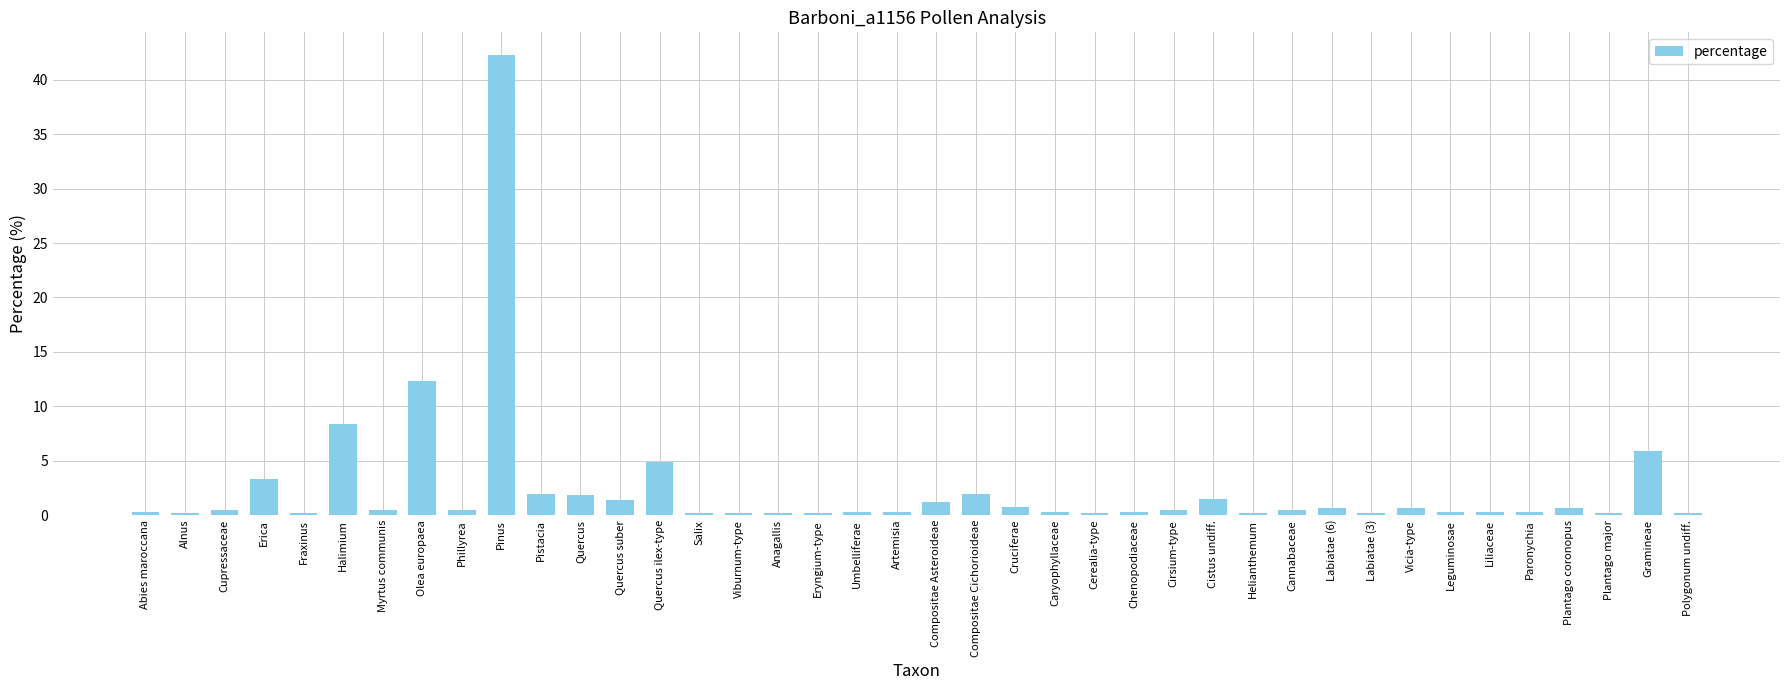

What is the label of the 13th bar from the left?

Quercus suber